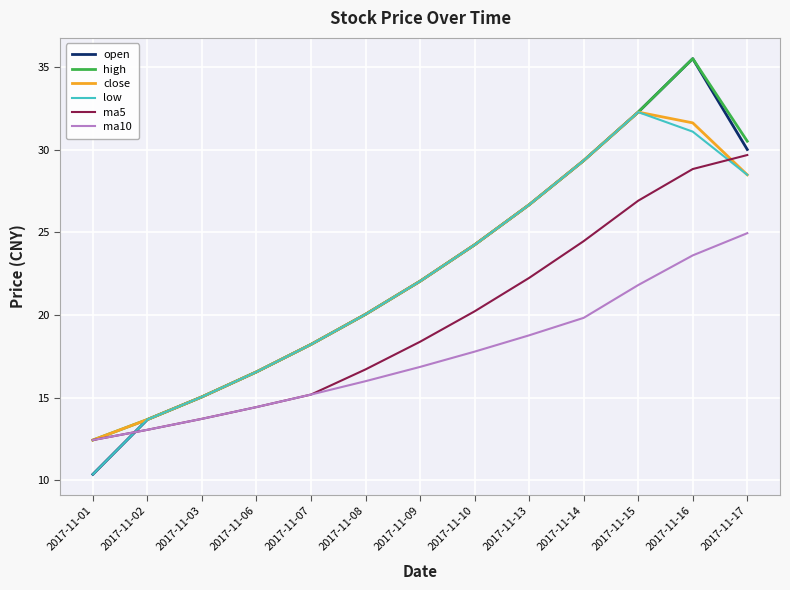

List the labels in order of low value, smallest first.

2017-11-01, 2017-11-02, 2017-11-03, 2017-11-06, 2017-11-07, 2017-11-08, 2017-11-09, 2017-11-10, 2017-11-13, 2017-11-17, 2017-11-14, 2017-11-16, 2017-11-15